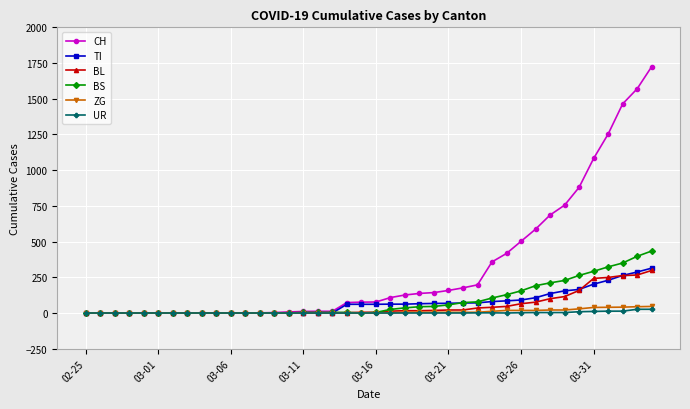

Which series has the largest range (max minus min)?

CH